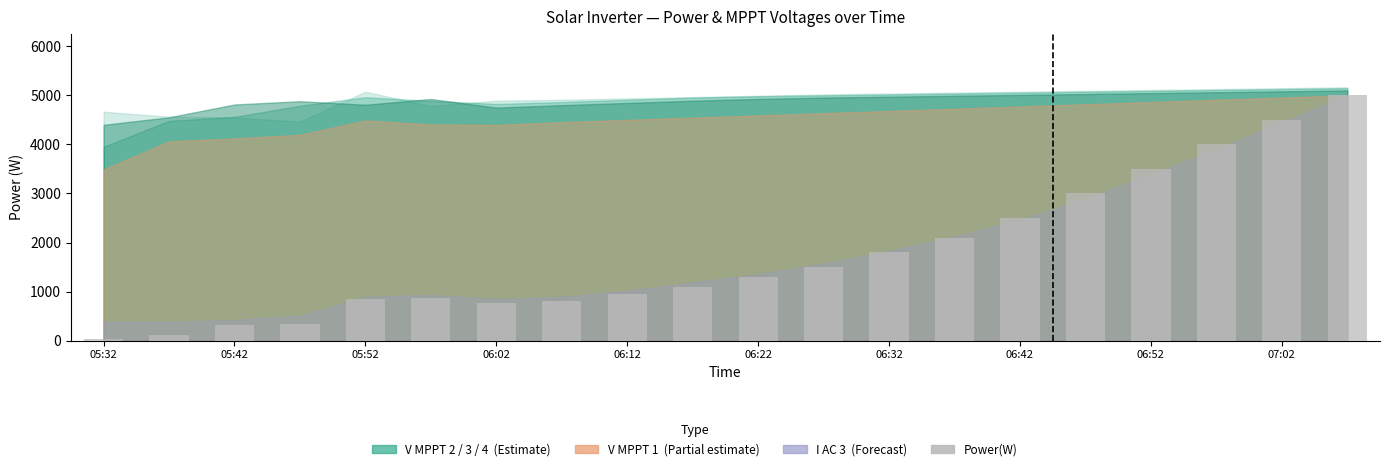

What is the sum of all values?

35345